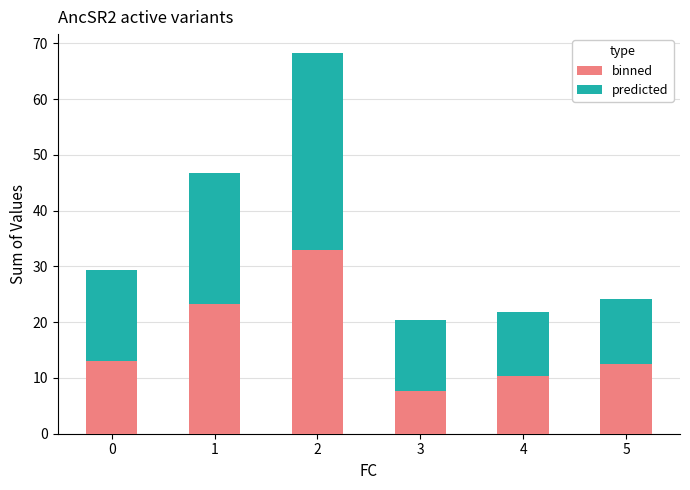

What is the minimum value for binned?

7.6